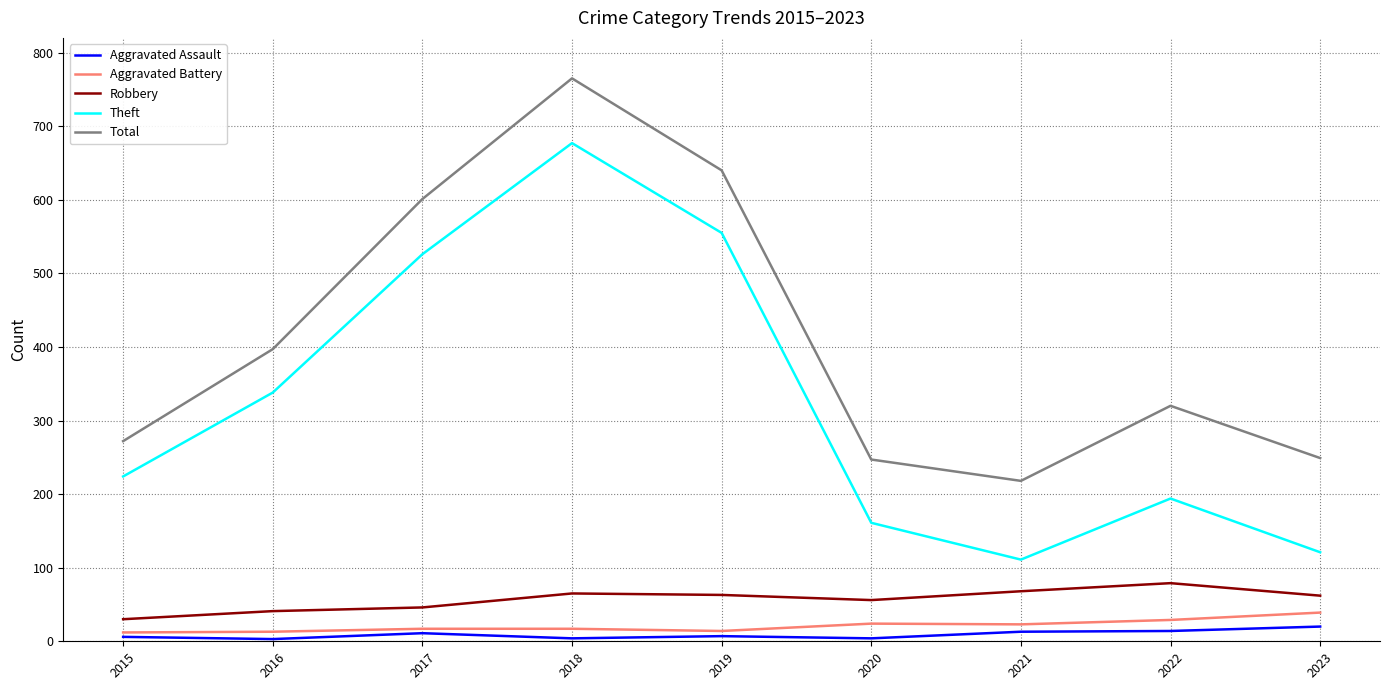

Which series has the largest range (max minus min)?

Theft